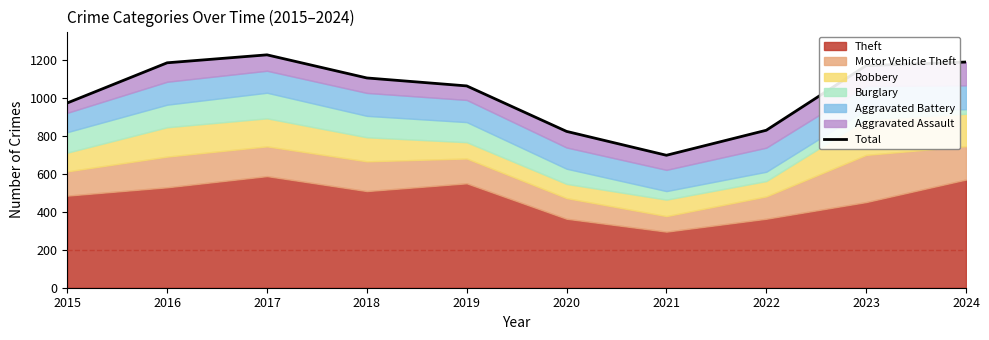

List the labels in order of value, largest first.

2017, 2024, 2016, 2023, 2018, 2019, 2015, 2022, 2020, 2021